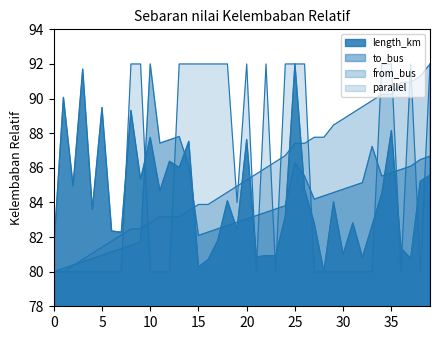

The parallel series shows 80.0 at 29. True or false?

True